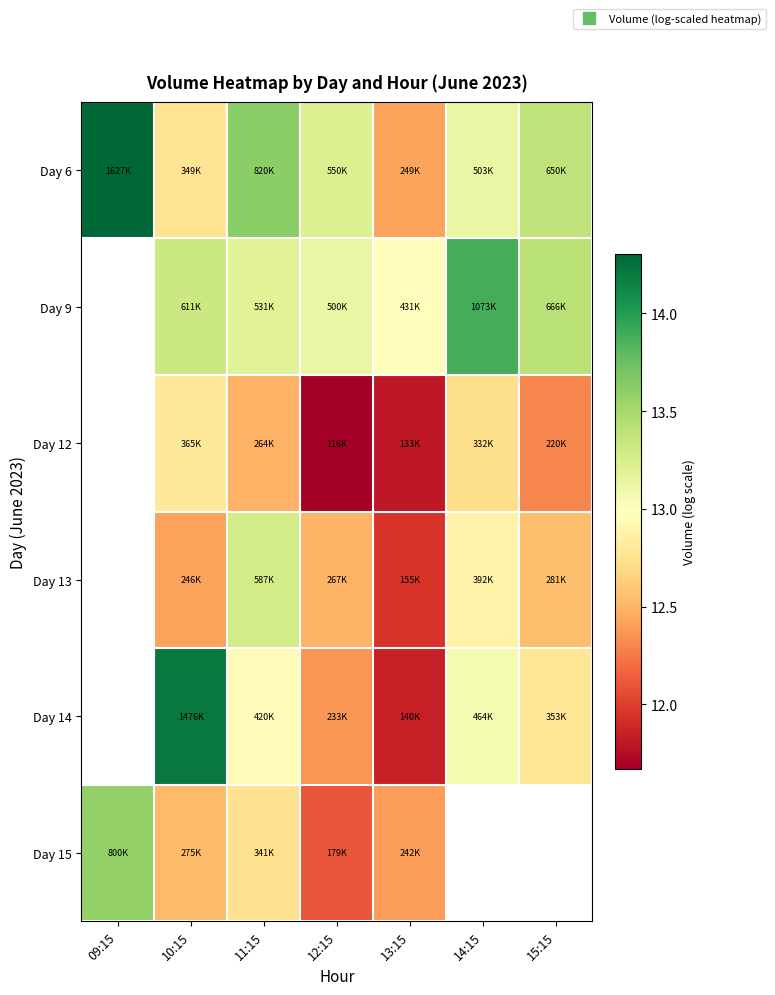

What is the difference between the Day 6 values at 11:15 and 12:15?

0.4